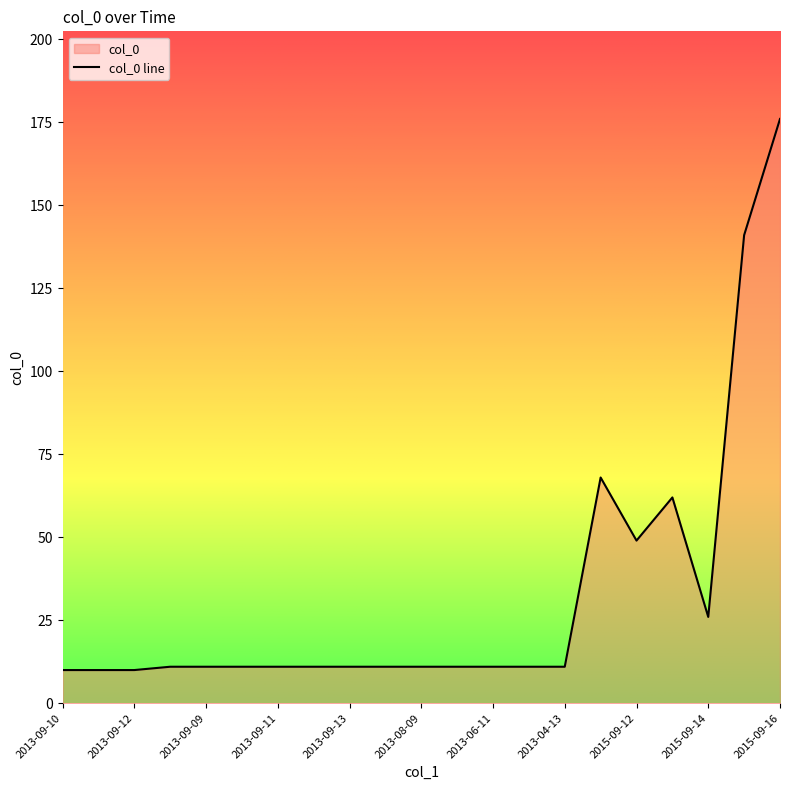

Is it true that the value at 2013-05-12 is 8?

False